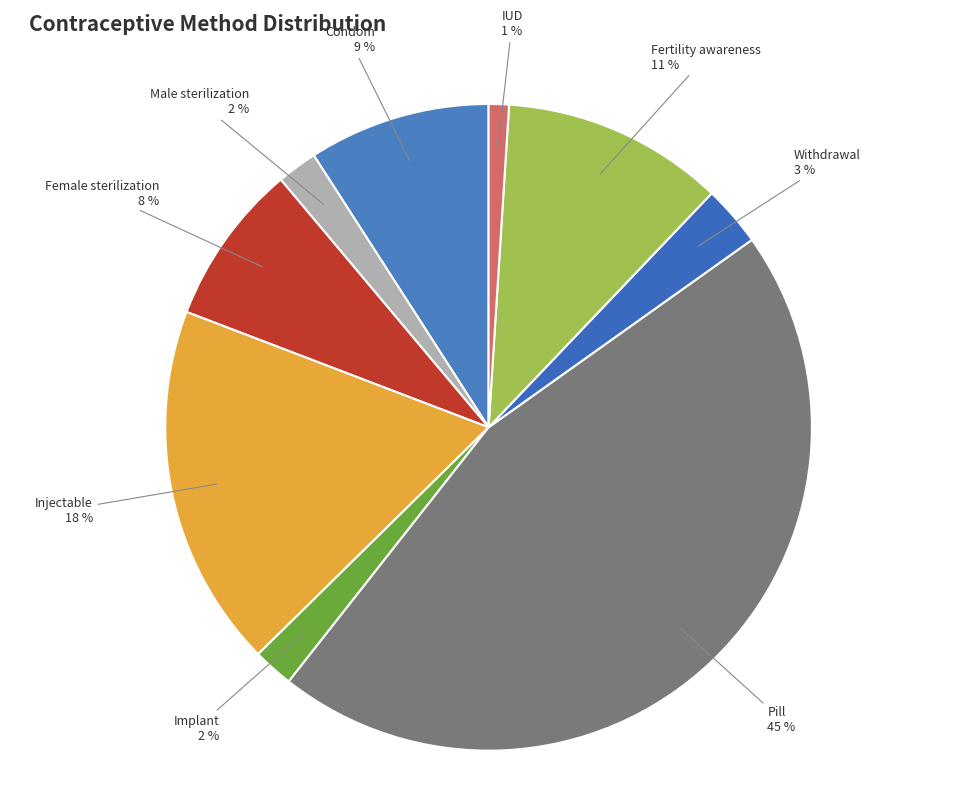

Which category has the smallest portion of the pie?

IUD